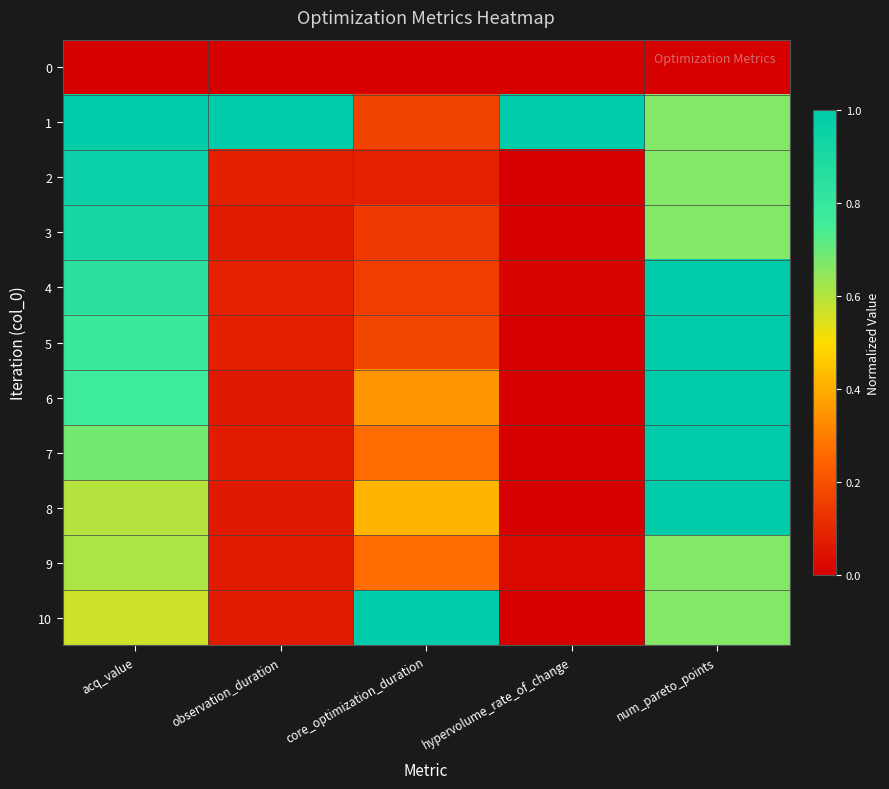

Which label corresponds to the smallest value in the chart?

acq_value